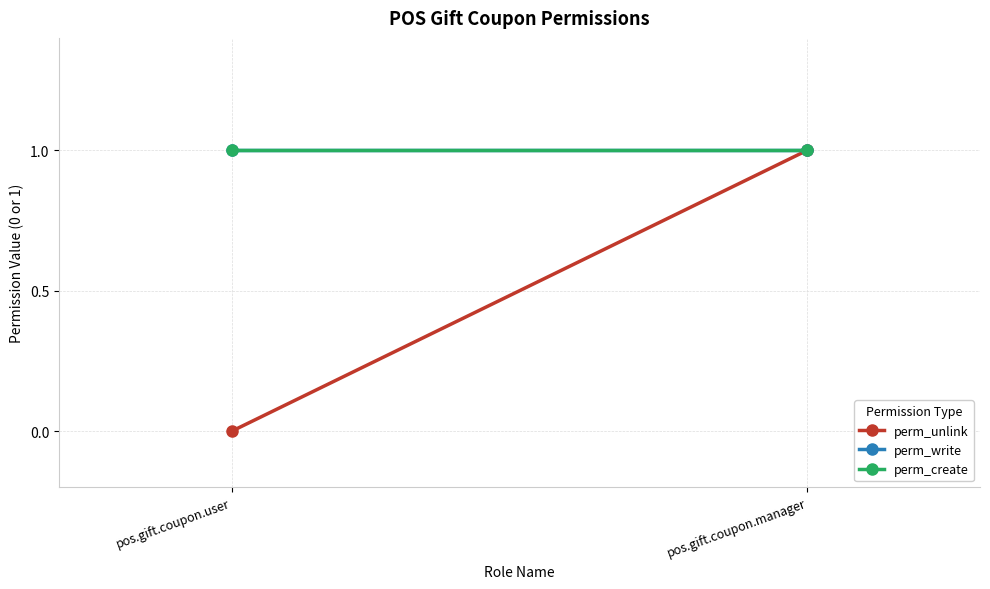

Is it true that perm_create equals 1 at pos.gift.coupon.manager?

True